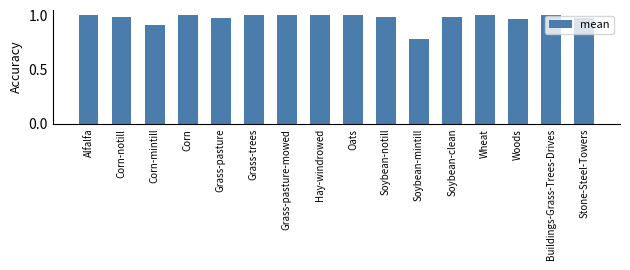

The value at Hay-windrowed is 1.0. True or false?

True